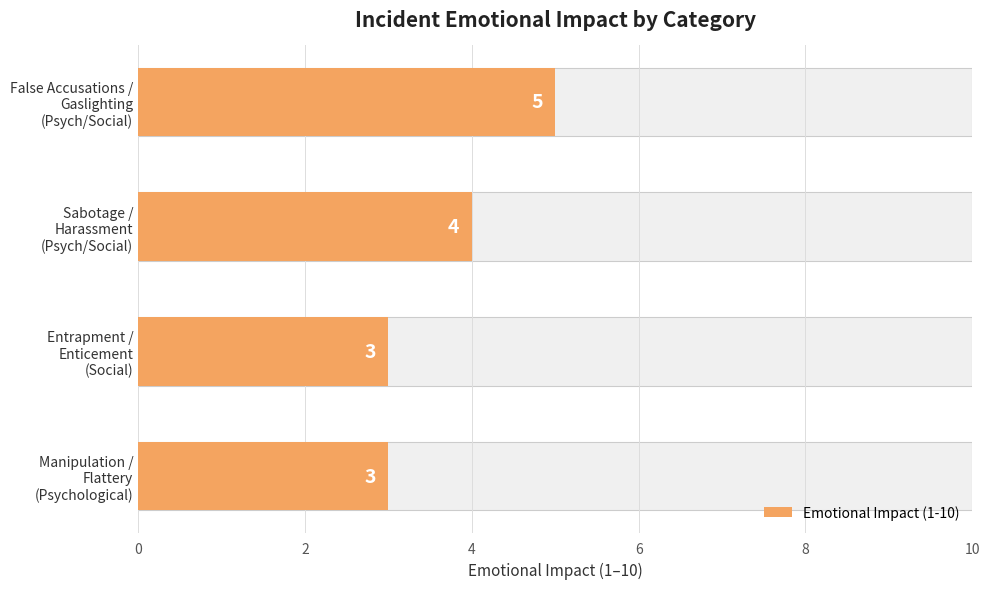

Reading right to left, transcribe all the data shown in this chart.

5	4	3	3